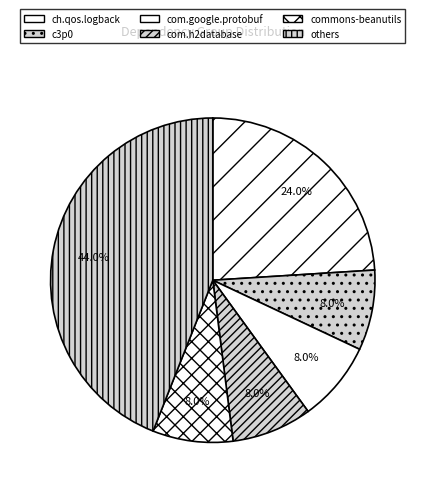

Is commons-beanutils the majority of the pie?

No